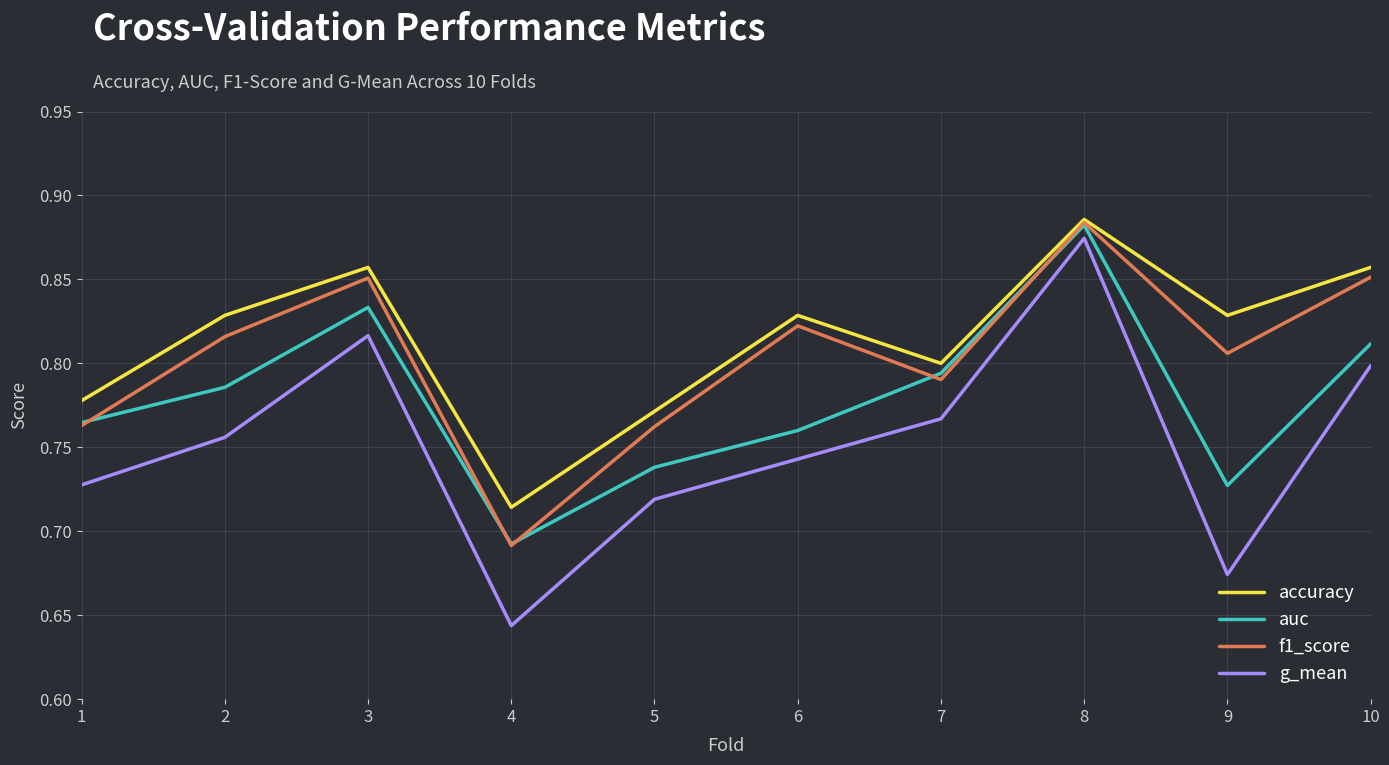

Rank the series at 6 from highest to lowest value.

accuracy, f1_score, auc, g_mean